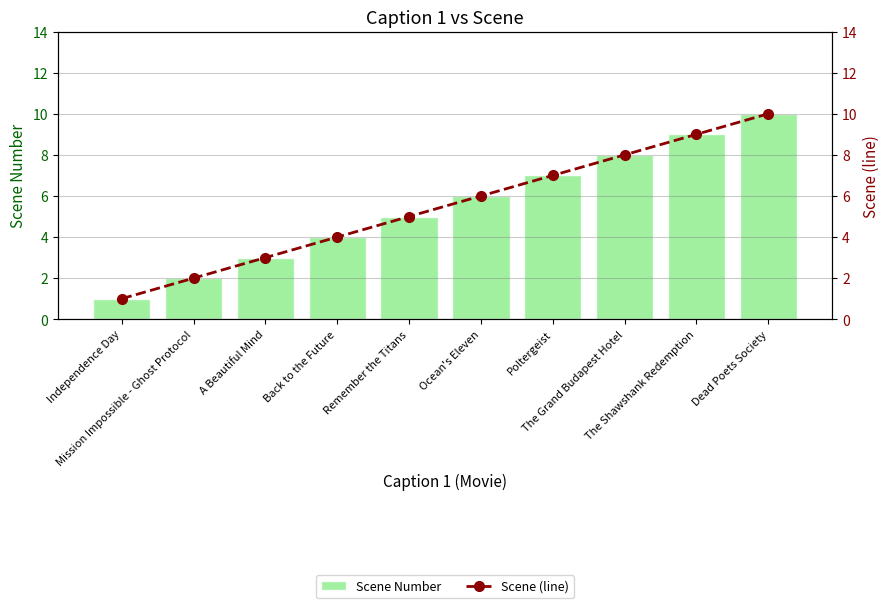

Which has a higher value, The Grand Budapest Hotel or Poltergeist?

The Grand Budapest Hotel